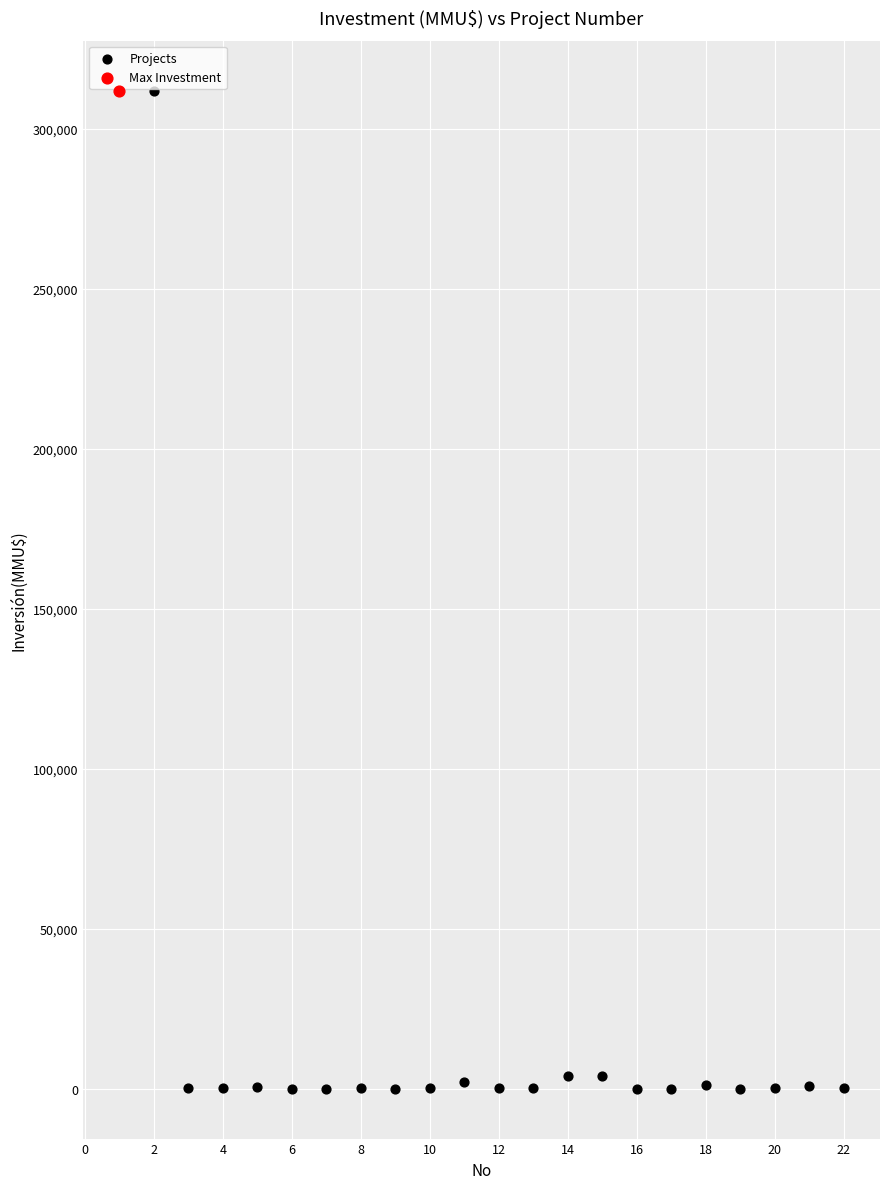

What are all the series names shown in the legend?

Projects, Max Investment